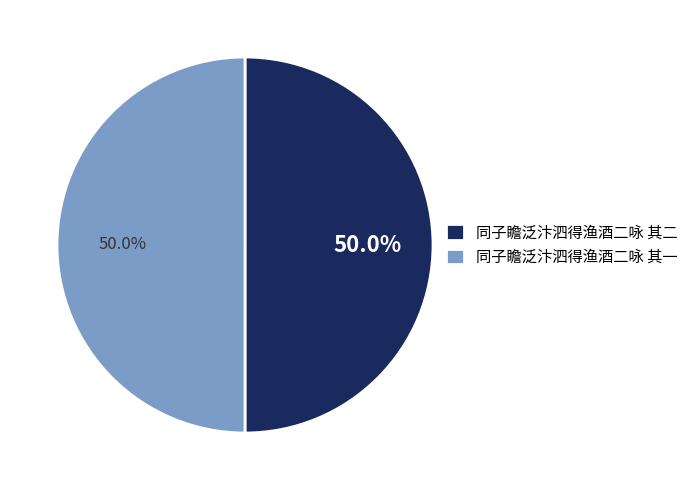

What is the ratio of the value at 同子瞻泛汴泗得渔酒二咏 其一 to the value at 同子瞻泛汴泗得渔酒二咏 其二?

1.0